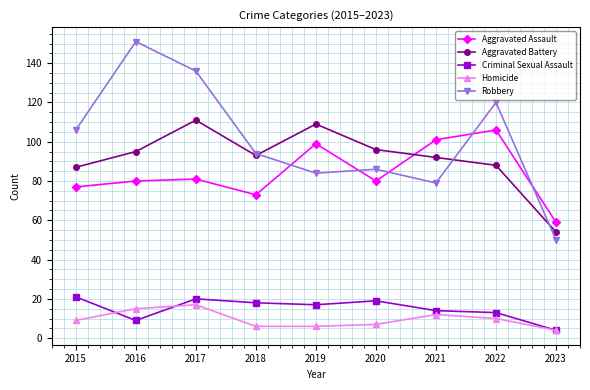

Which series has the largest total across all categories?

Robbery